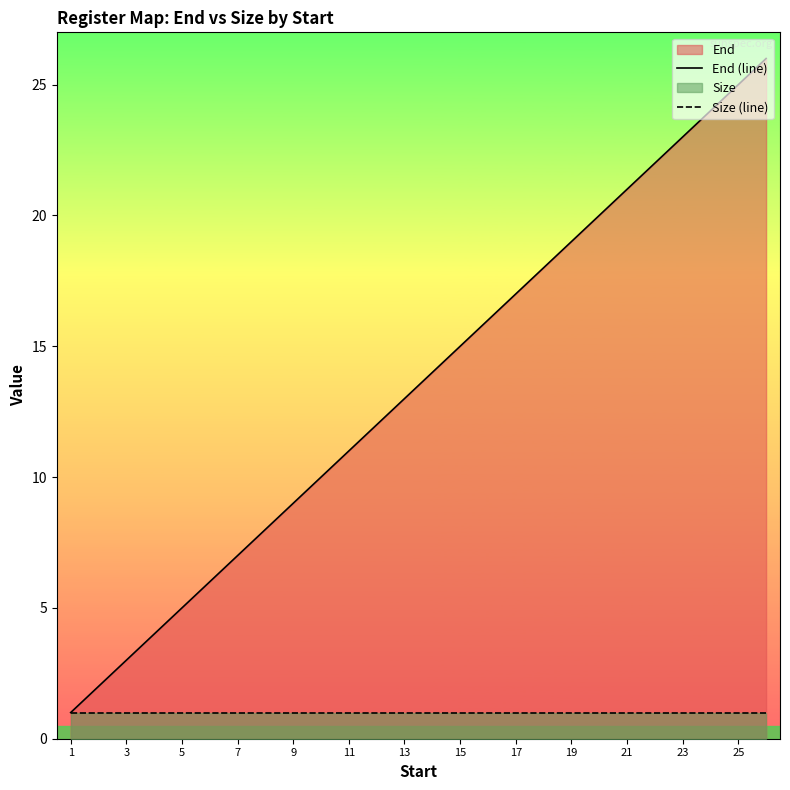

The value of End (line) at 11 is 11. True or false?

True